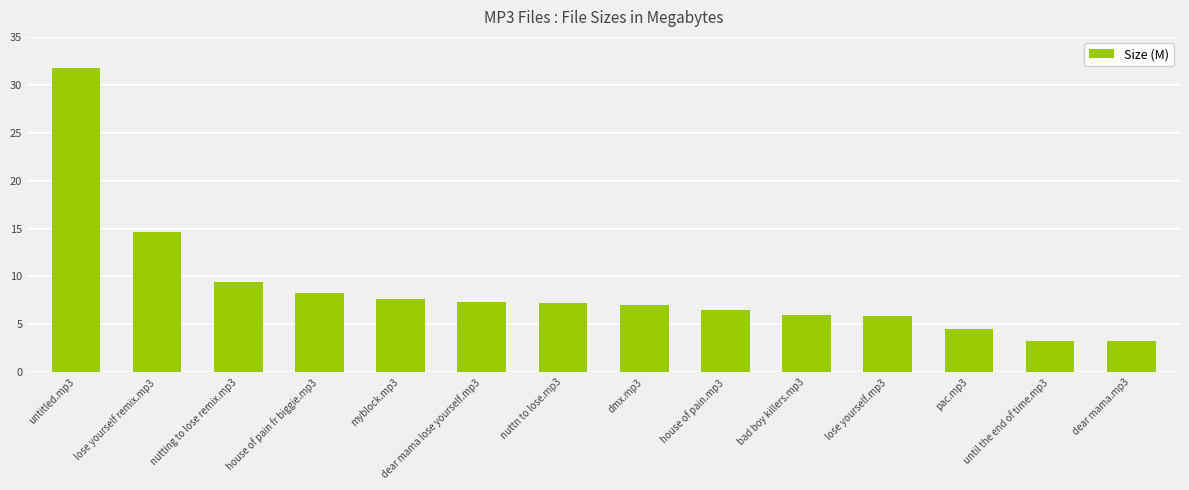

How many bars are there in total?

14